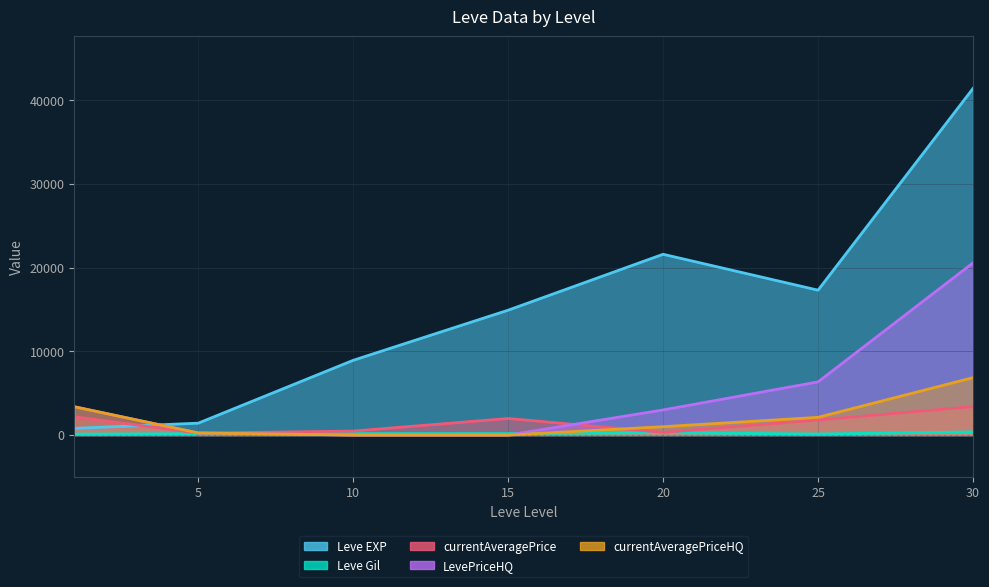

What are all the series names shown in the legend?

Leve EXP, Leve Gil, currentAveragePrice, LevePriceHQ, currentAveragePriceHQ